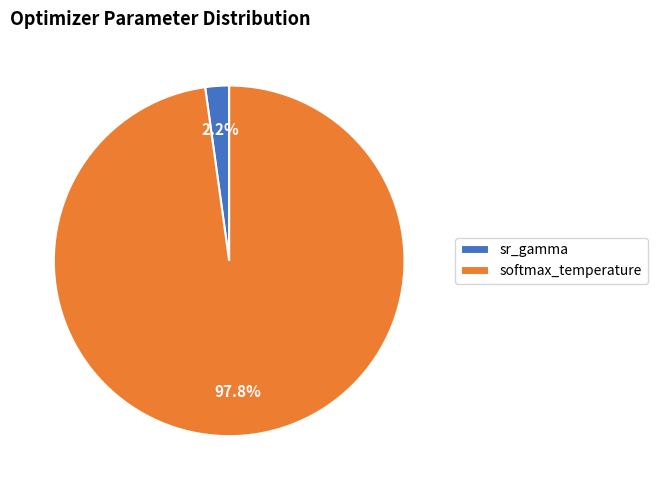

Count the number of slices in the pie.

2